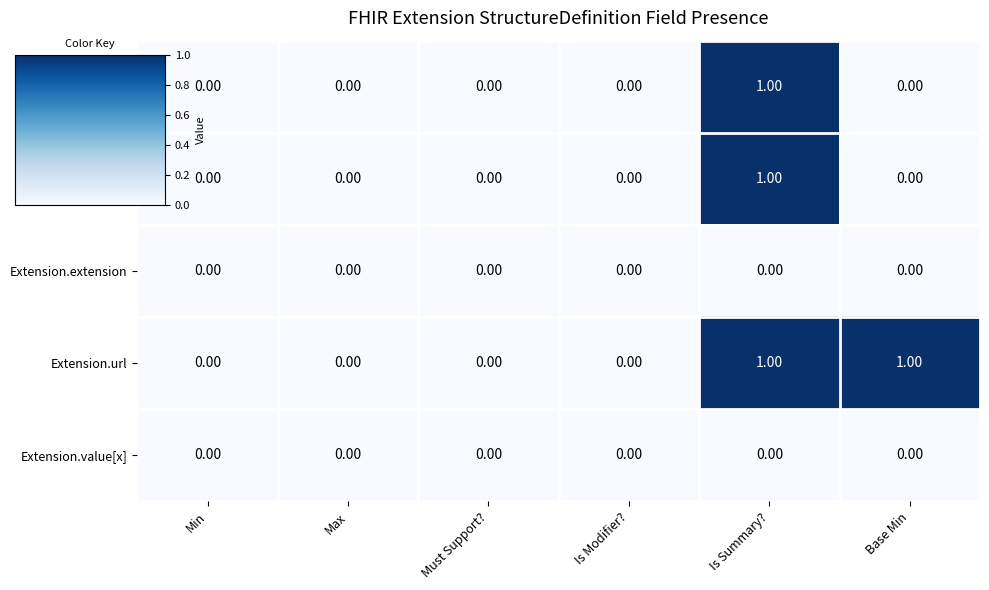

Which category has the highest value in the Extension.id series?

Is Summary?